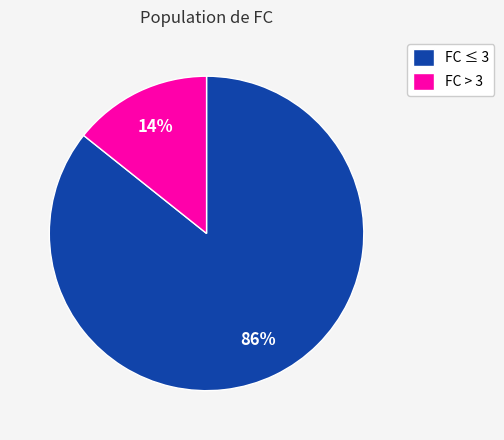

Combined, do FC > 3 and FC ≤ 3 account for over 50%?

Yes